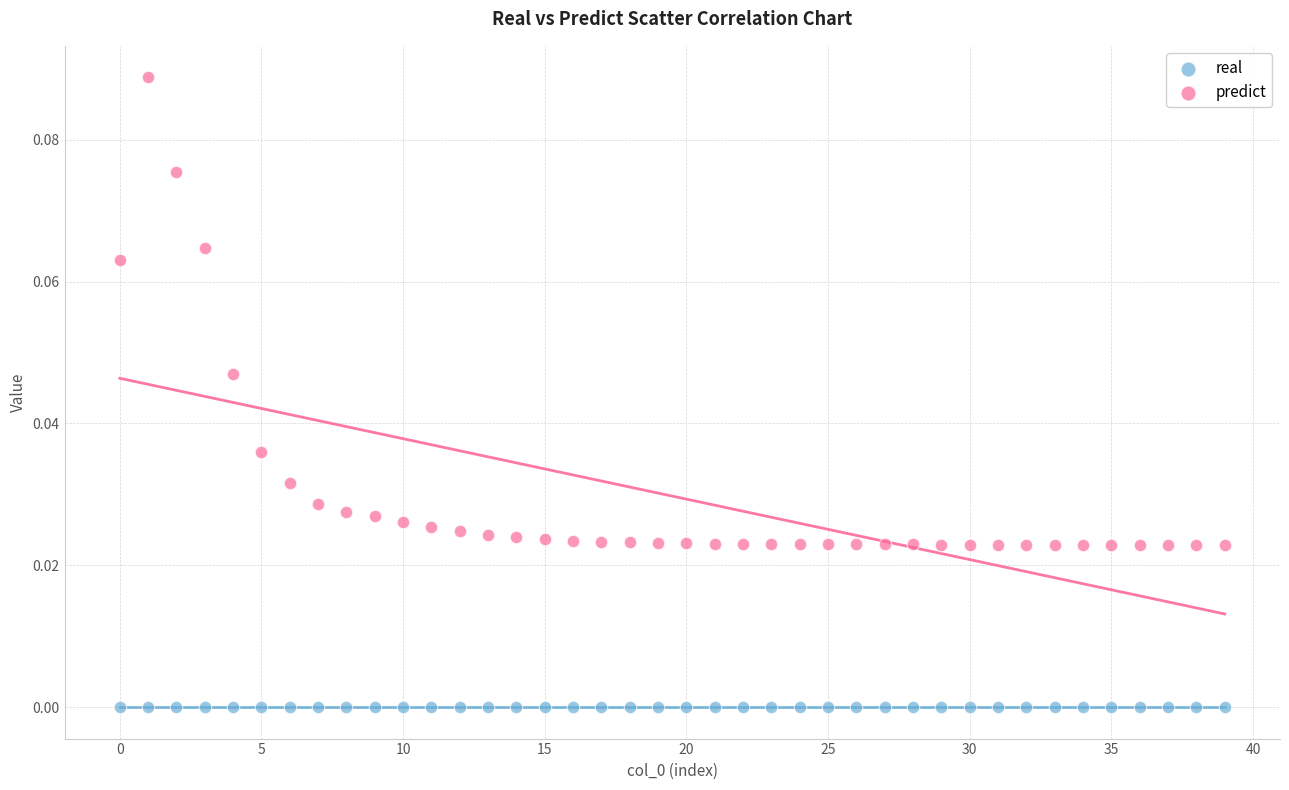

Which series contains the highest Y value?

predict